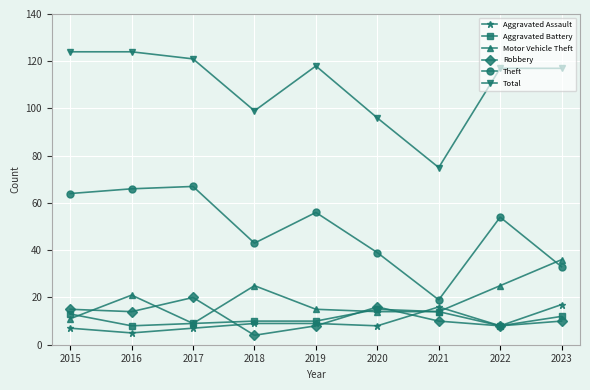

What are all the series names shown in the legend?

Aggravated Assault, Aggravated Battery, Motor Vehicle Theft, Robbery, Theft, Total